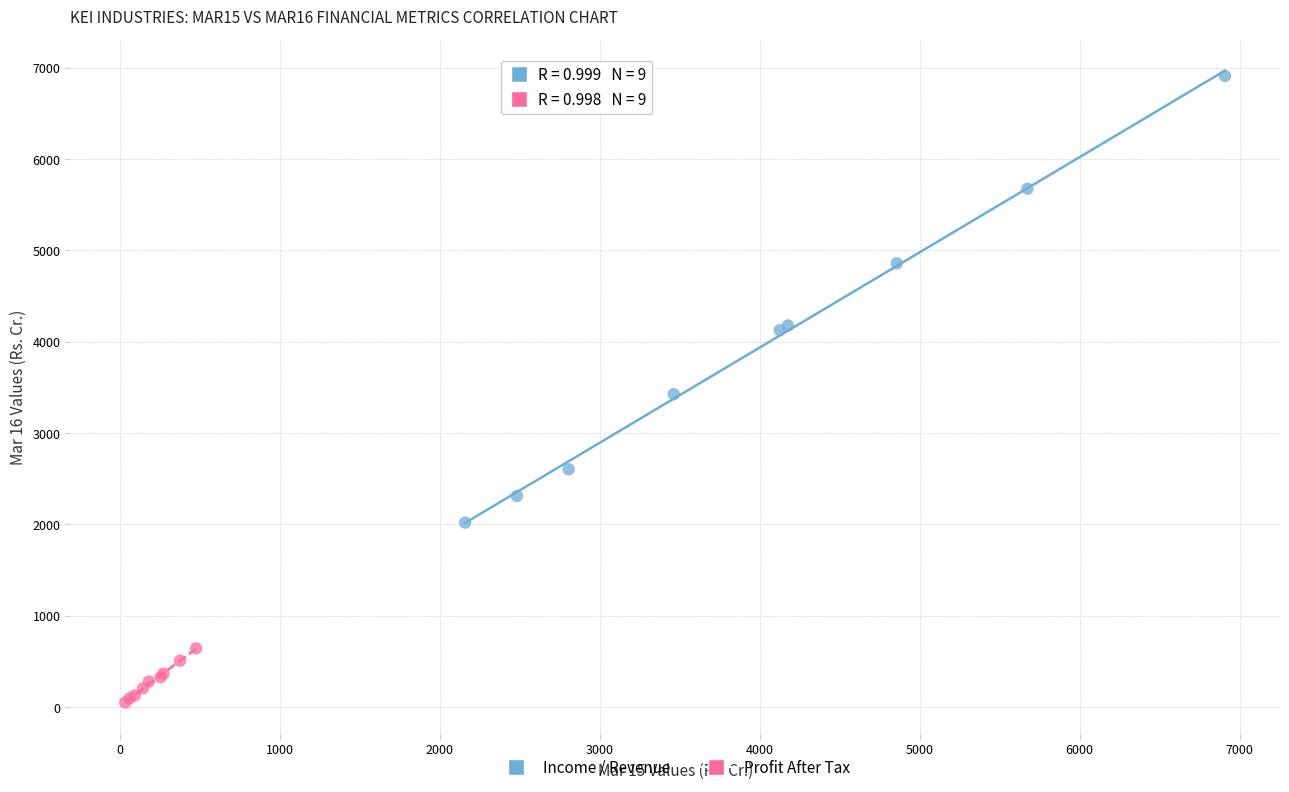

Which series contains the lowest Y value?

Profit After Tax